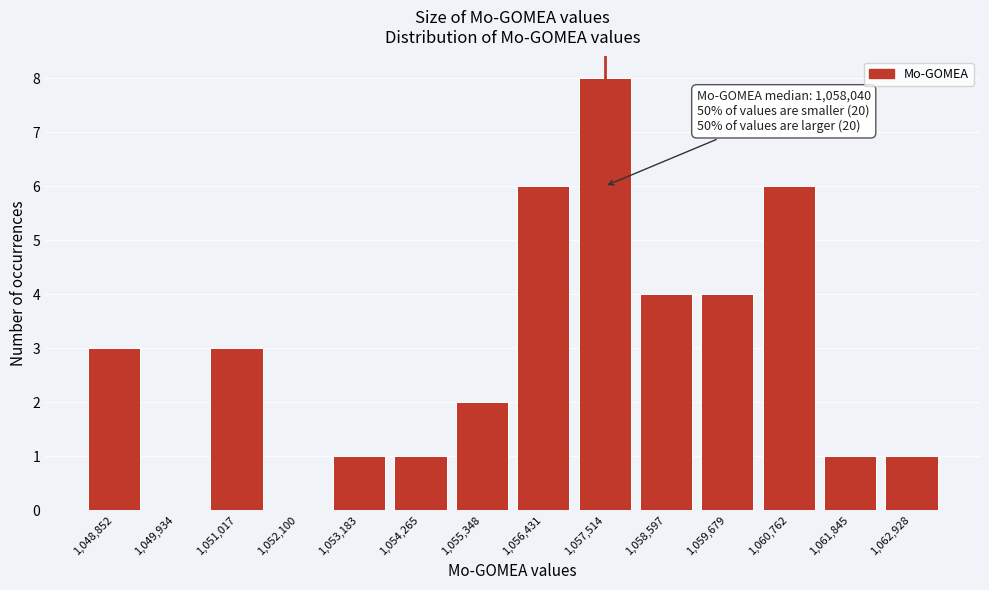

Reading right to left, what are all the values shown in this chart?

1,062,928=1	1,061,845=1	1,060,762=6	1,059,679=4	1,058,597=4	1,057,514=8	1,056,431=6	1,055,348=2	1,054,265=1	1,053,183=1	1,052,100=0	1,051,017=3	1,049,934=0	1,048,852=3